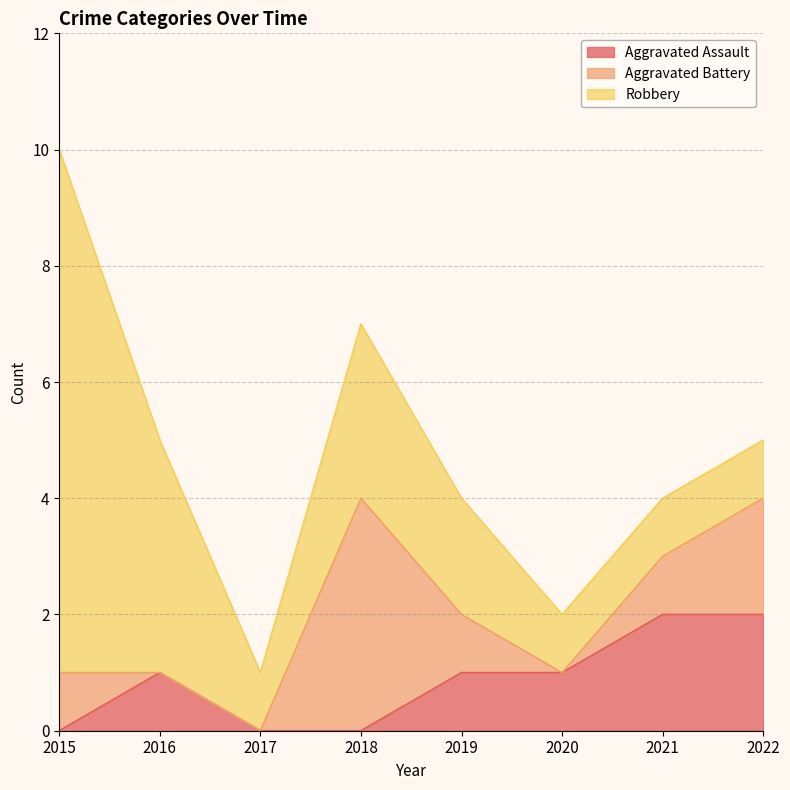

How many values in Aggravated Assault are above zero?

5